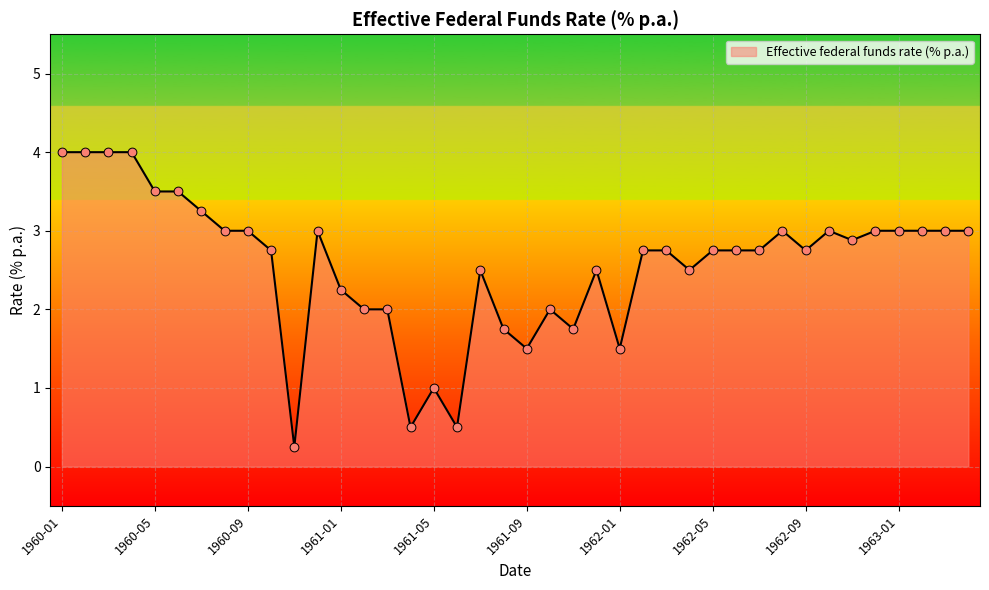

What is the greatest value displayed?

4.0